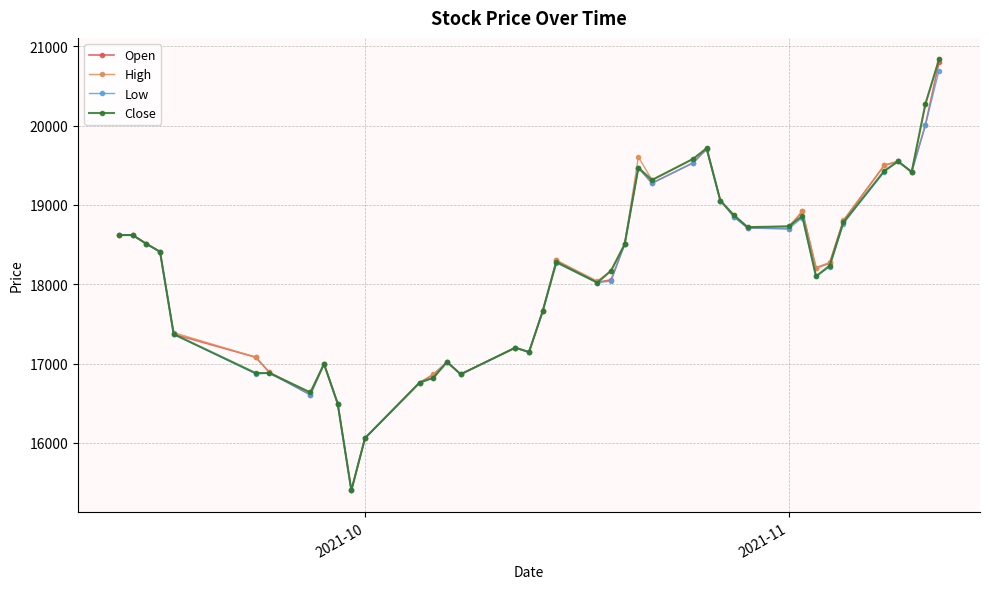

True or false: Close has more than 2 points higher than both neighbors.

True